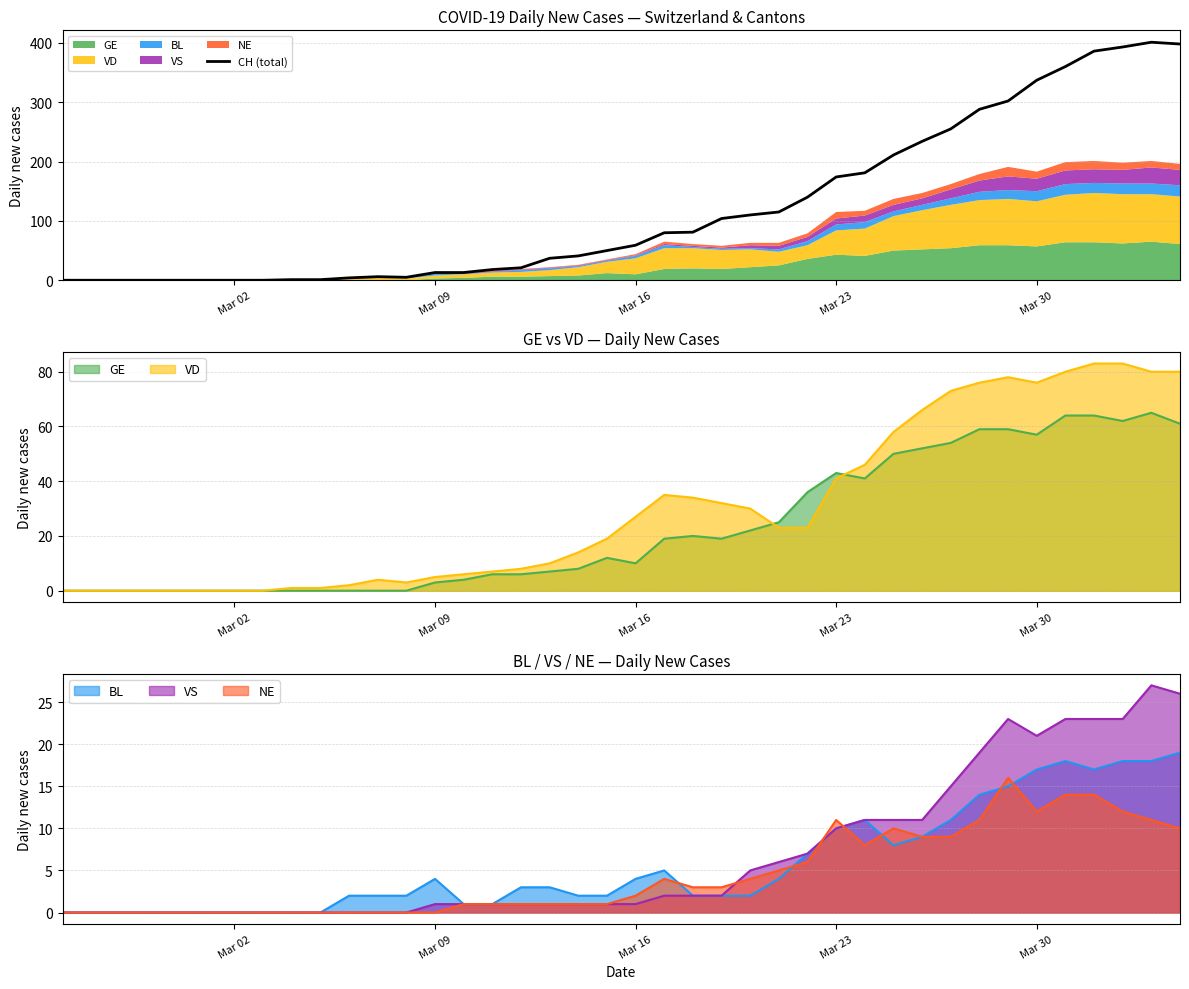

What is the maximum value for CH (total)?

401